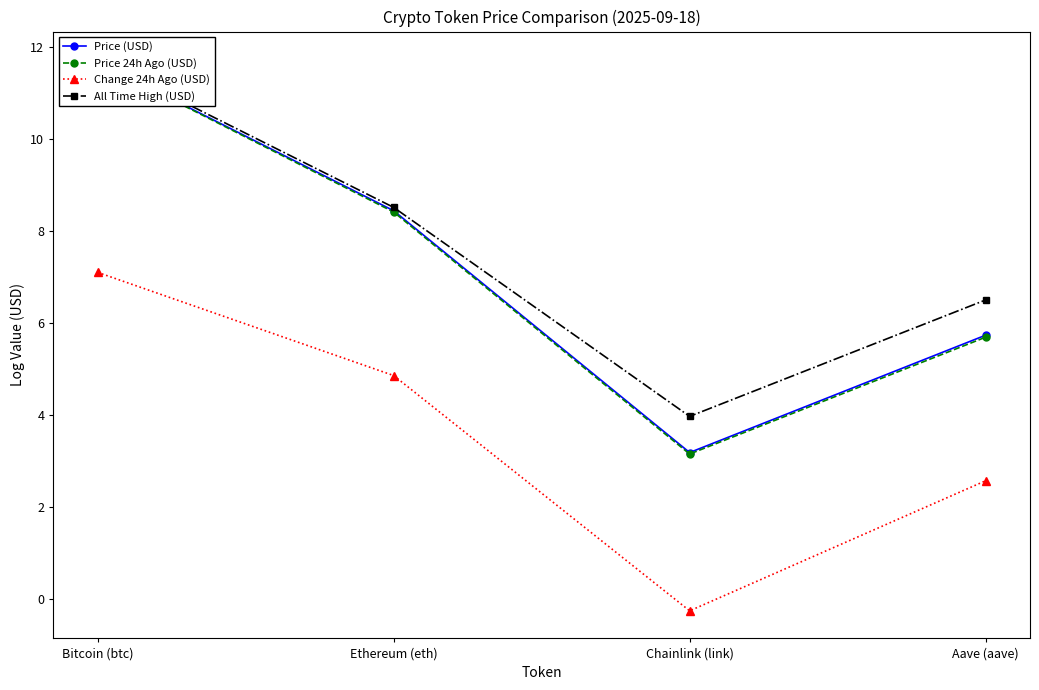

Reading left to right, list all the values displayed in this chart.

Price (USD): Bitcoin (btc)=11.7	Ethereum (eth)=8.4	Chainlink (link)=3.2	Aave (aave)=5.7
Price 24h Ago (USD): Bitcoin (btc)=11.7	Ethereum (eth)=8.4	Chainlink (link)=3.1	Aave (aave)=5.7
Change 24h Ago (USD): Bitcoin (btc)=7.1	Ethereum (eth)=4.9	Chainlink (link)=-0.3	Aave (aave)=2.6
All Time High (USD): Bitcoin (btc)=11.7	Ethereum (eth)=8.5	Chainlink (link)=4.0	Aave (aave)=6.5